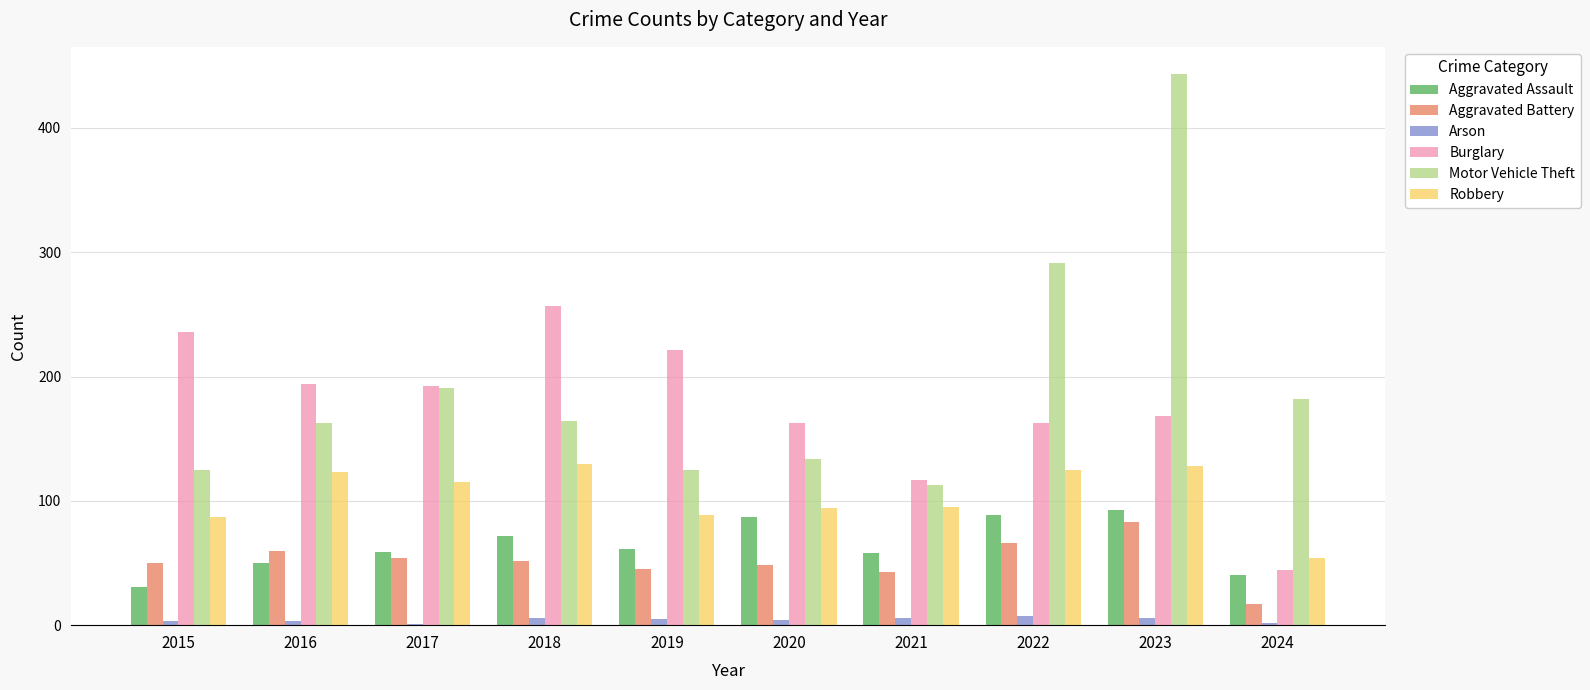

How many categories are shown in the chart?

10